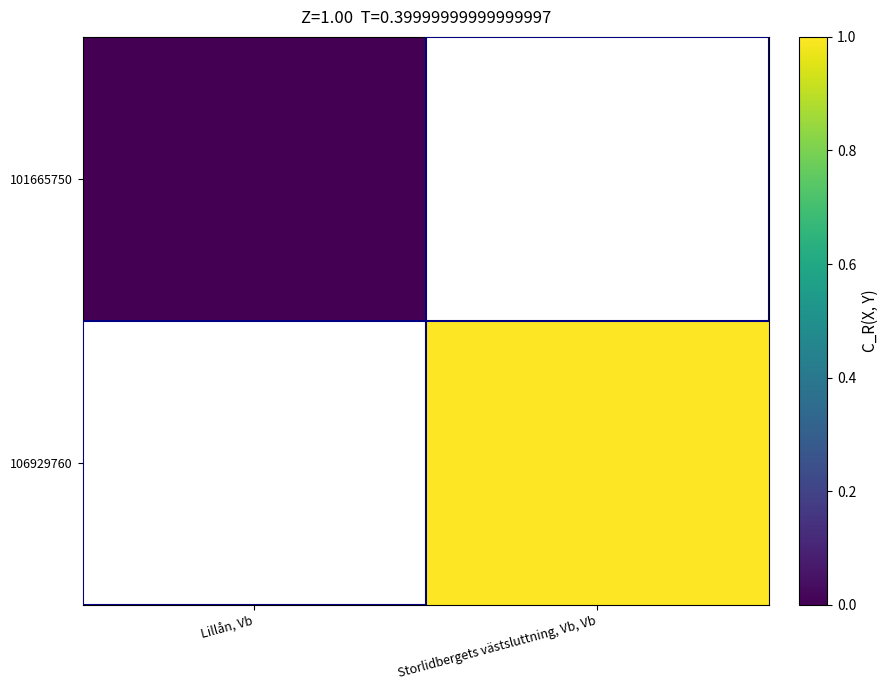

At which label does 101665750 reach its peak?

Lillån, Vb